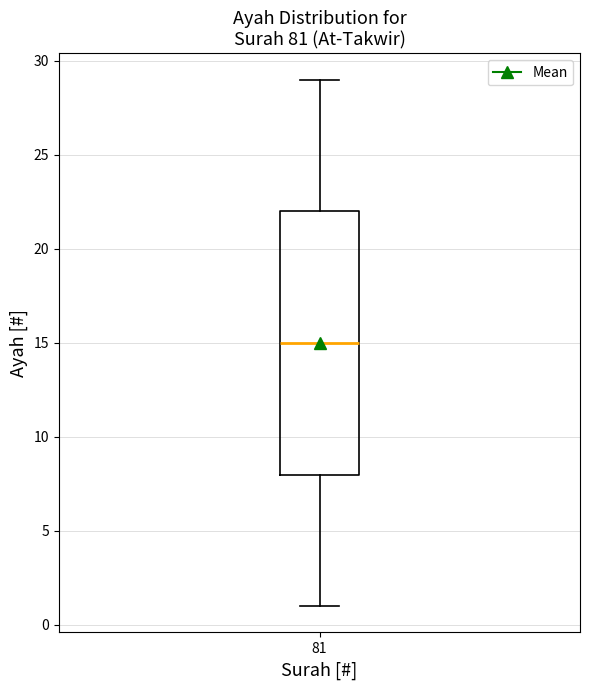

Where does the lower whisker of the box at x = 81 end on the y-axis? The values are not printed on the chart, so give them approximately, as read against the axis.

1